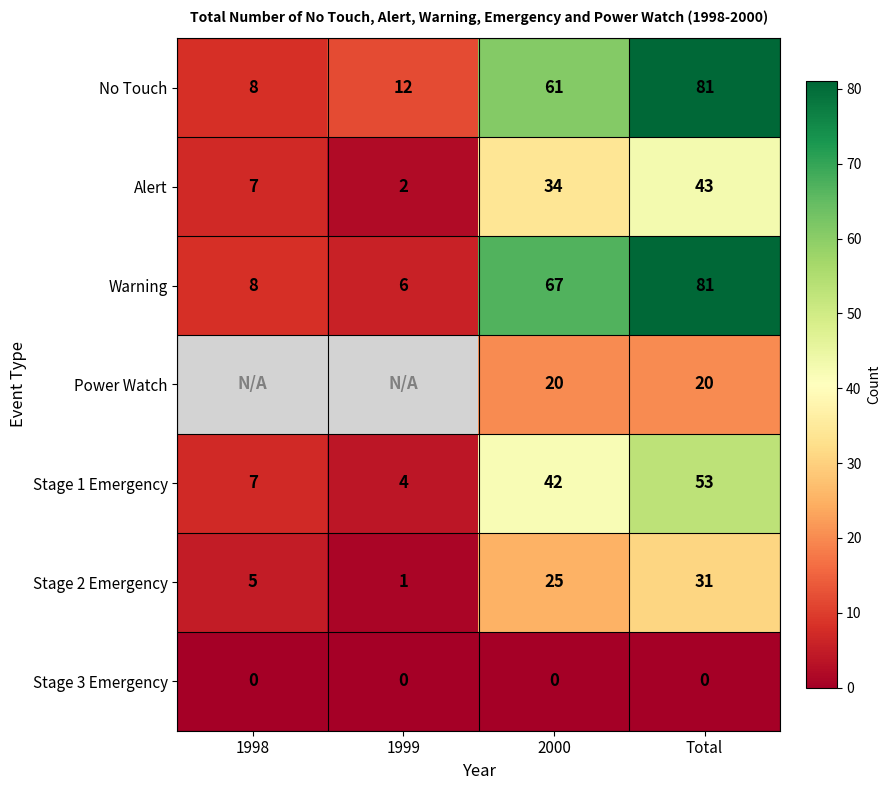

At which category does the chart reach its minimum across all series?

1998